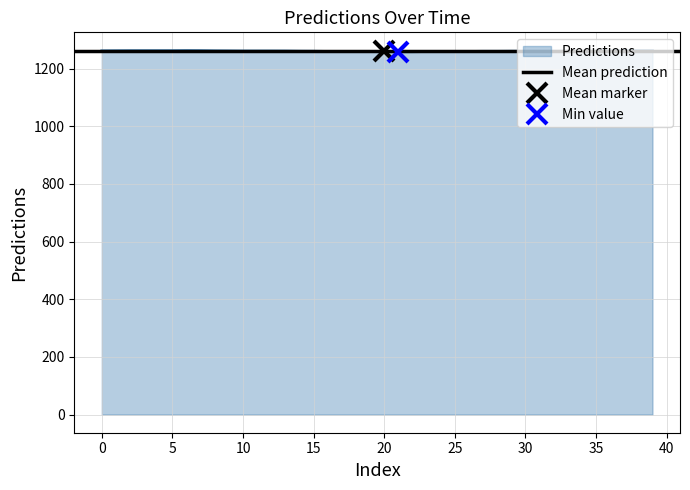

True or false: there are more than 2 points higher than both neighbors.

False